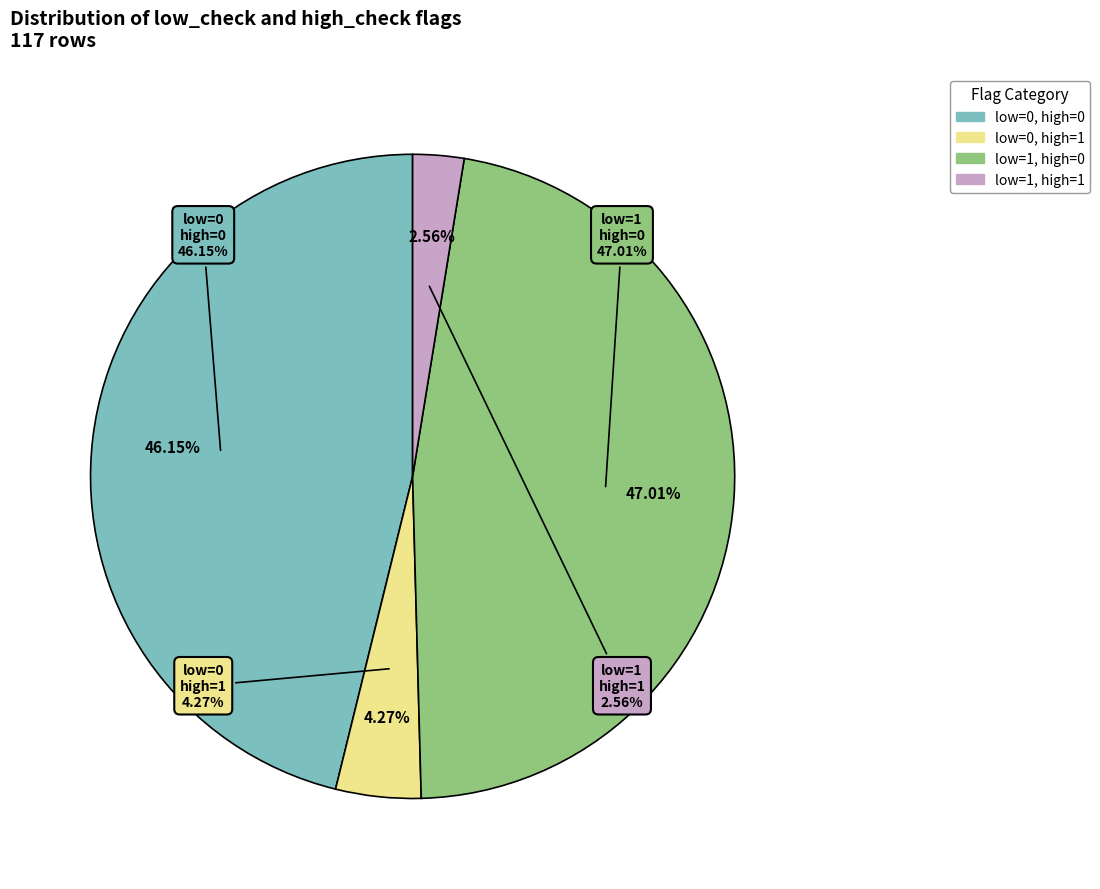

To the nearest percent, what is the average slice percentage?

25%